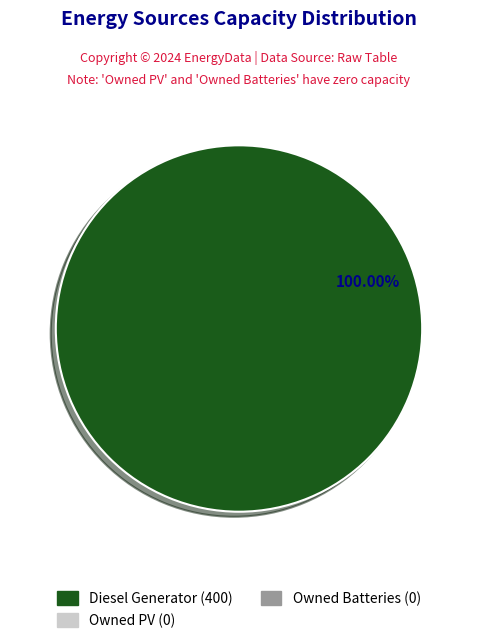

Does any single category account for the majority?

Yes